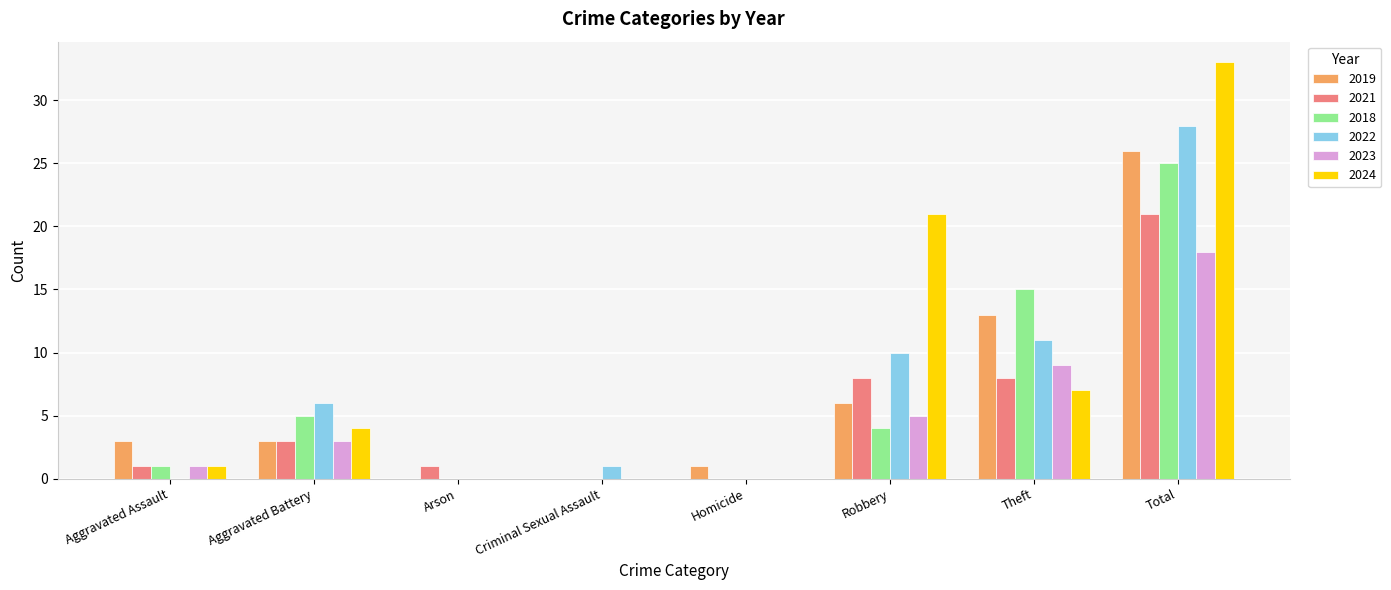

How many groups of bars are there?

8